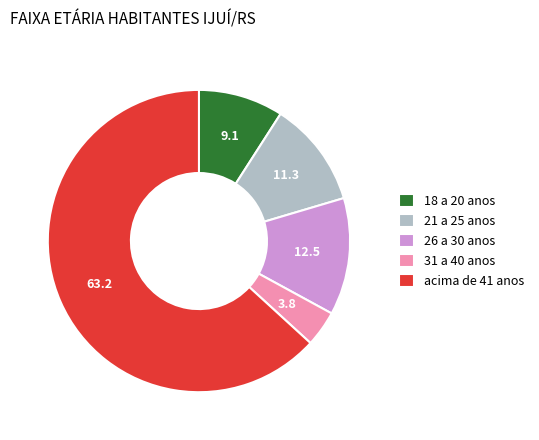

Which slice represents more than half of the pie?

acima de 41 anos